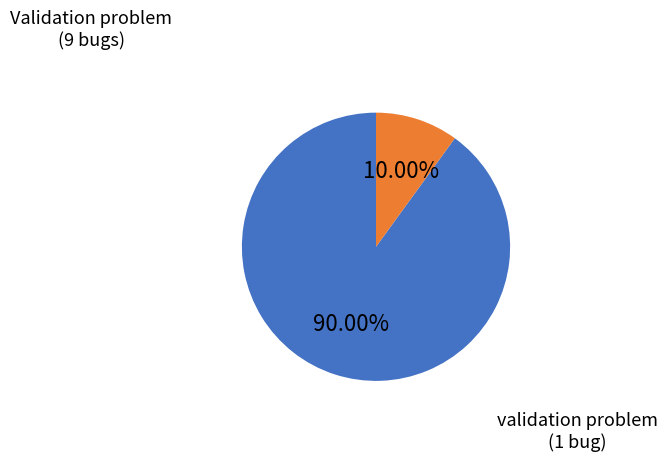

How many slices are in this pie chart?

2